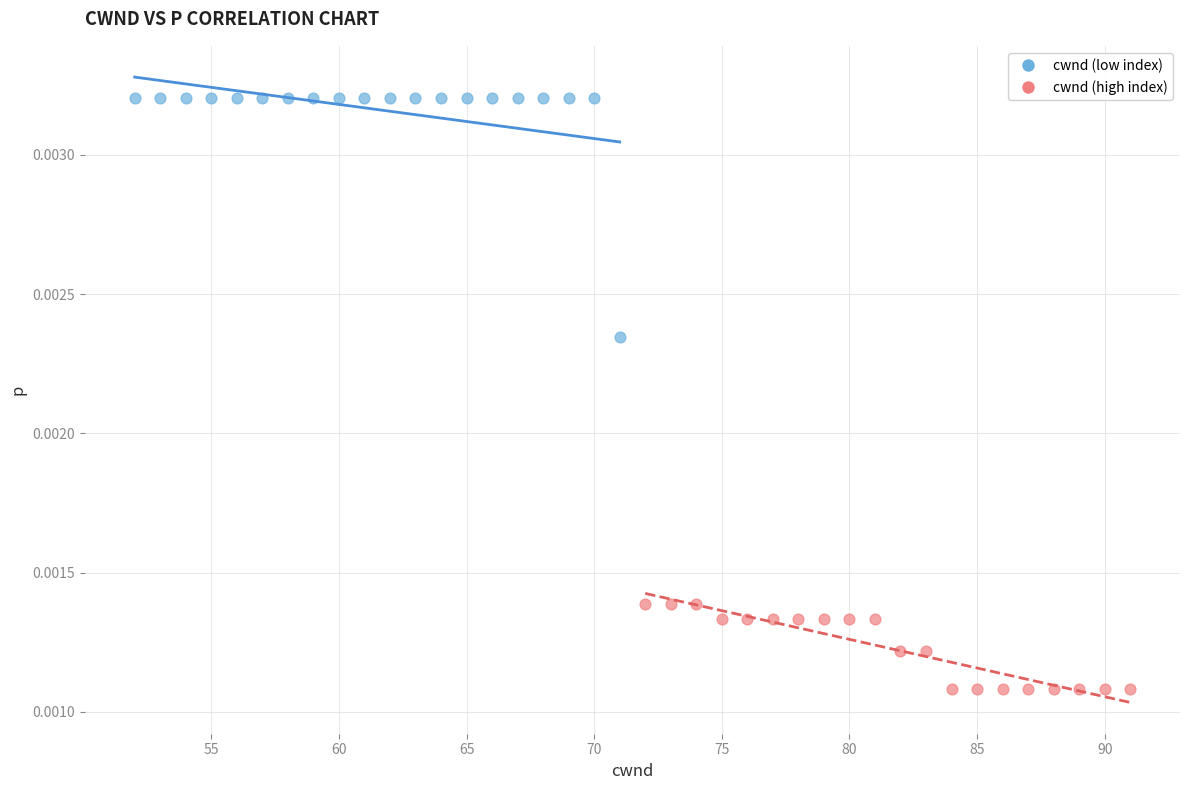

Which series has the widest spread of Y values?

cwnd (low index)